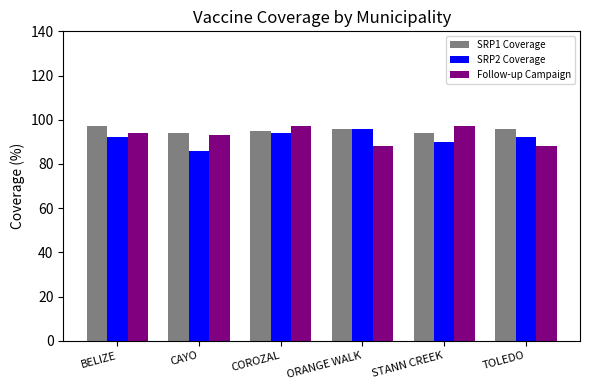

Which series changed the most between ORANGE WALK and TOLEDO?

SRP2 Coverage